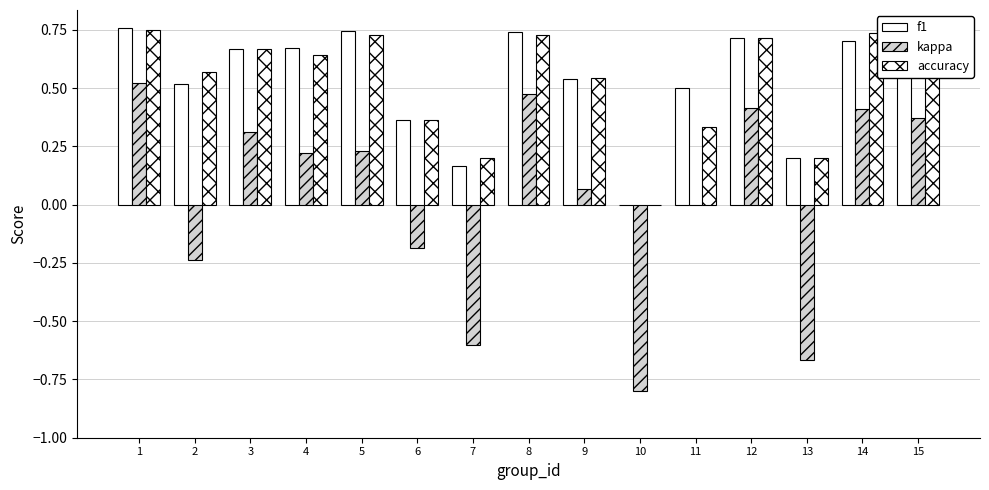

How many positive values does the accuracy series have?

14